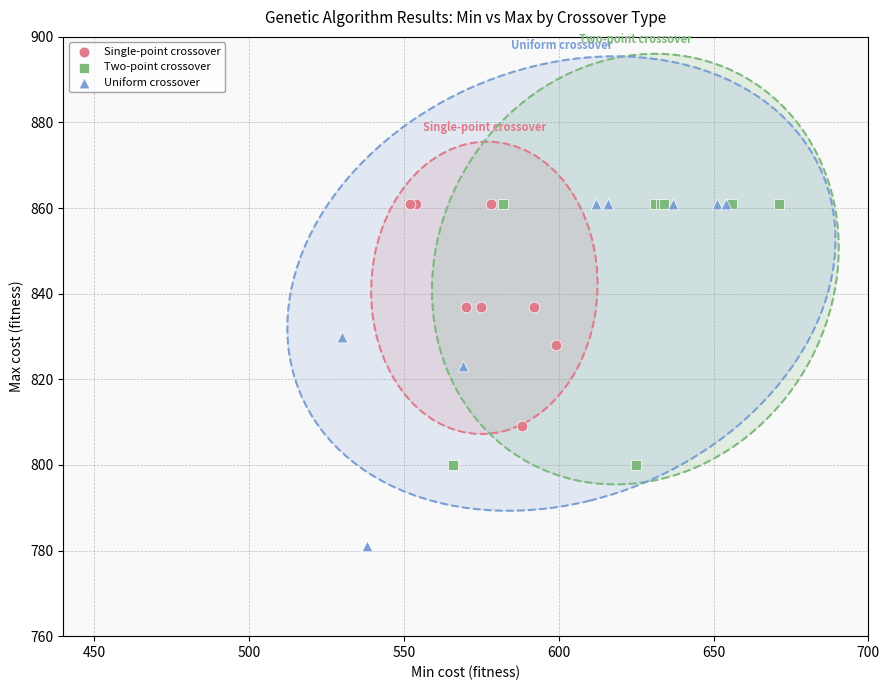

Which series has the widest spread of Y values?

Uniform crossover